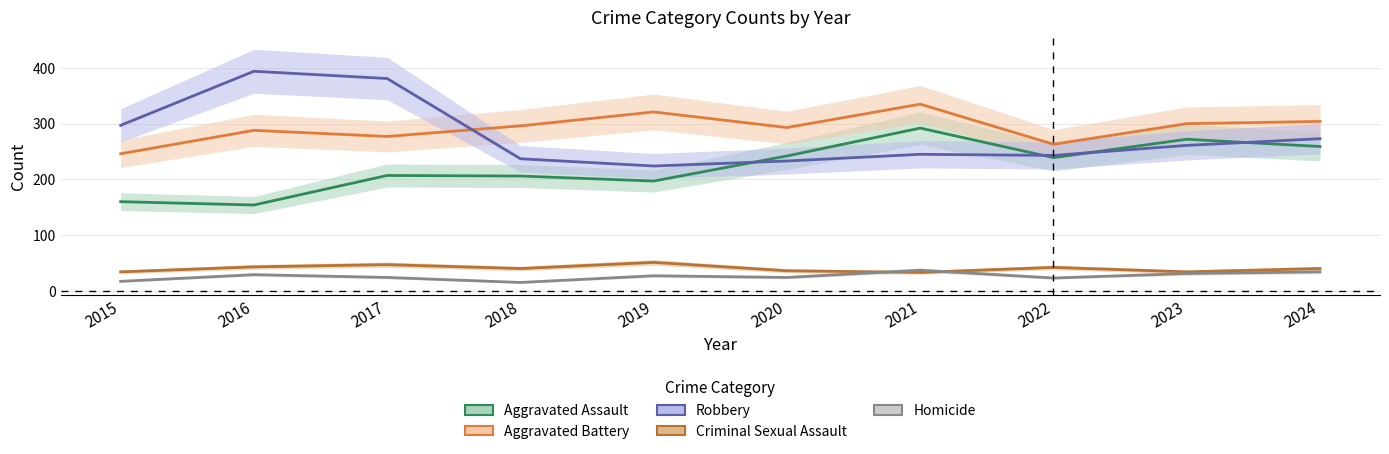

How many values in the Aggravated Battery series are below 296?

5